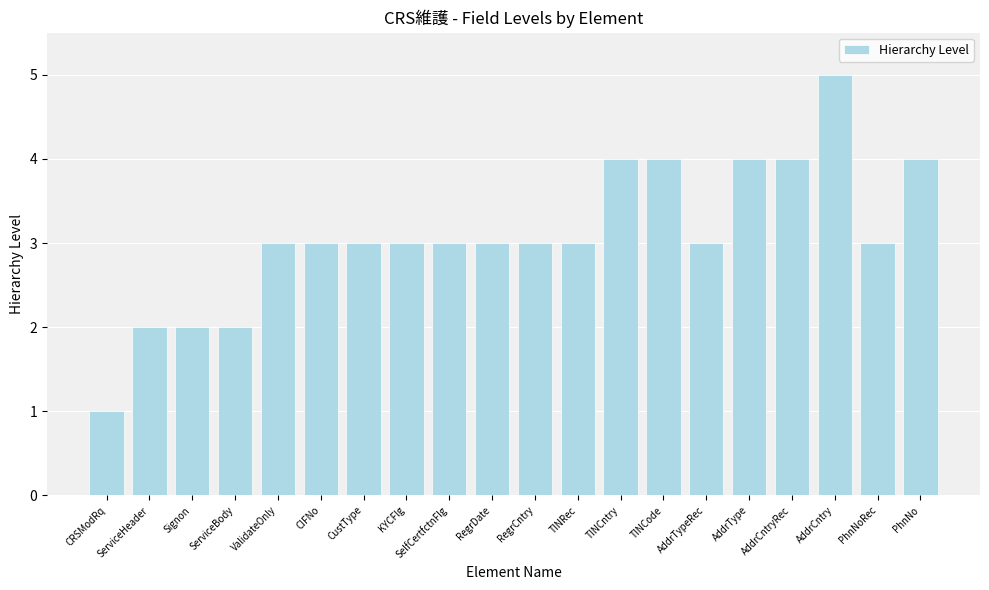

True or false: the data shows 2 at AddrCntry.

False